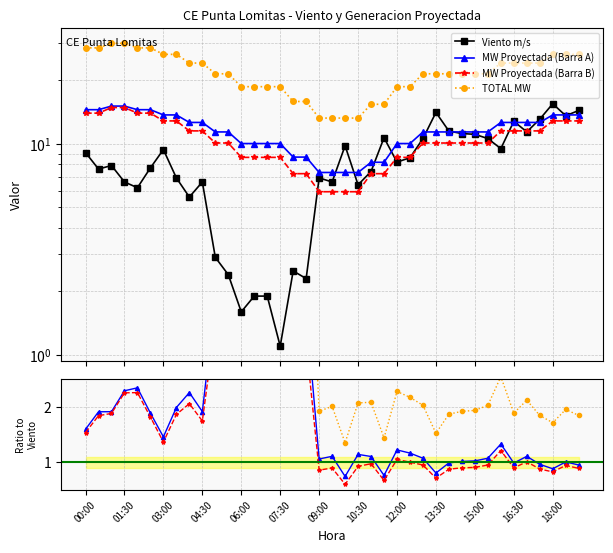

Is this an area chart (filled region under the line)?

No